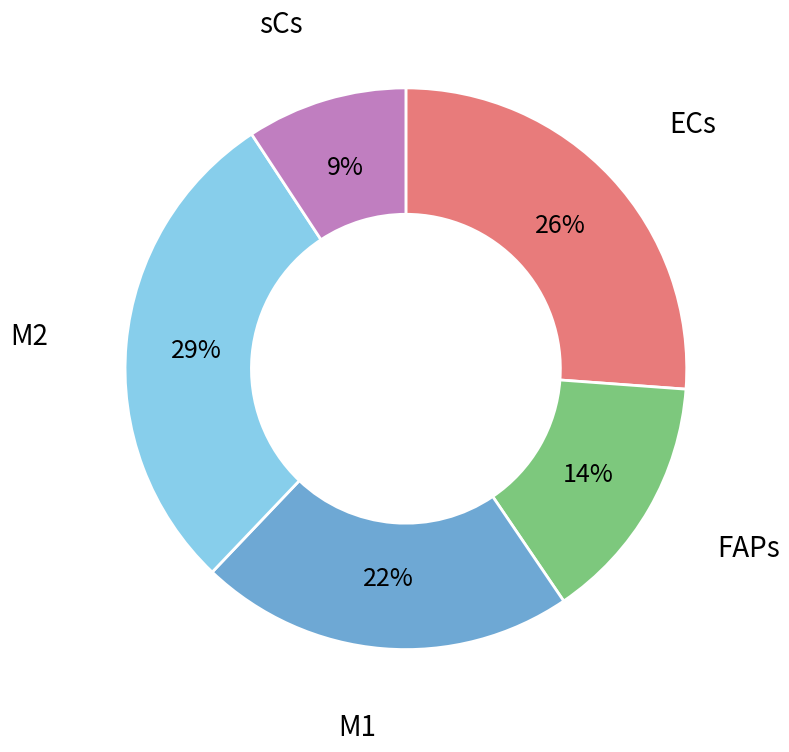

To the nearest percent, what is the average slice percentage?

20%